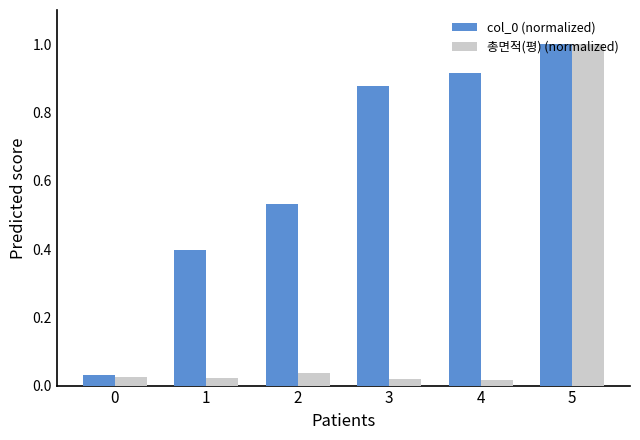

Is the value of 총면적(평) (normalized) at 5 greater than the value of col_0 (normalized) at 4?

Yes